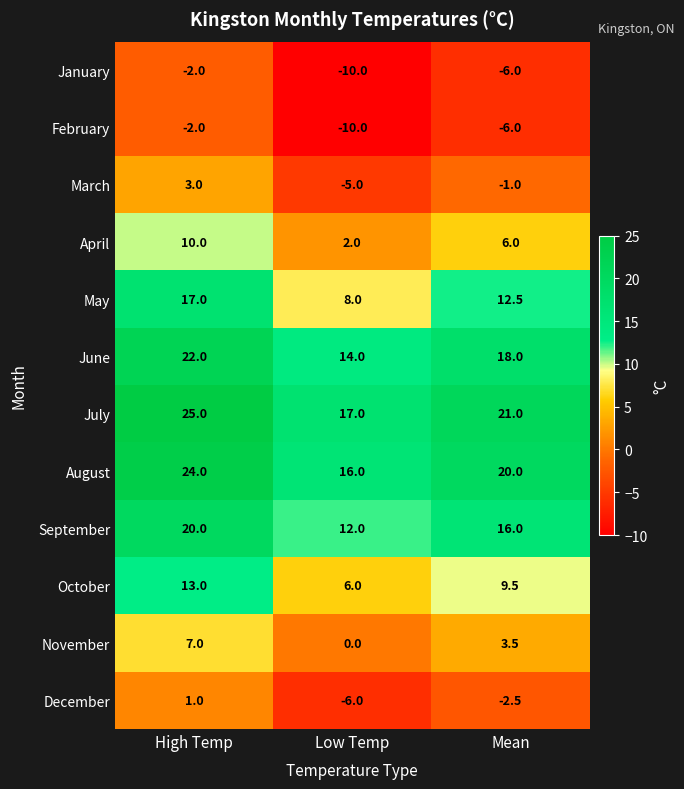

Count the January values in the range -10 to -2.

3